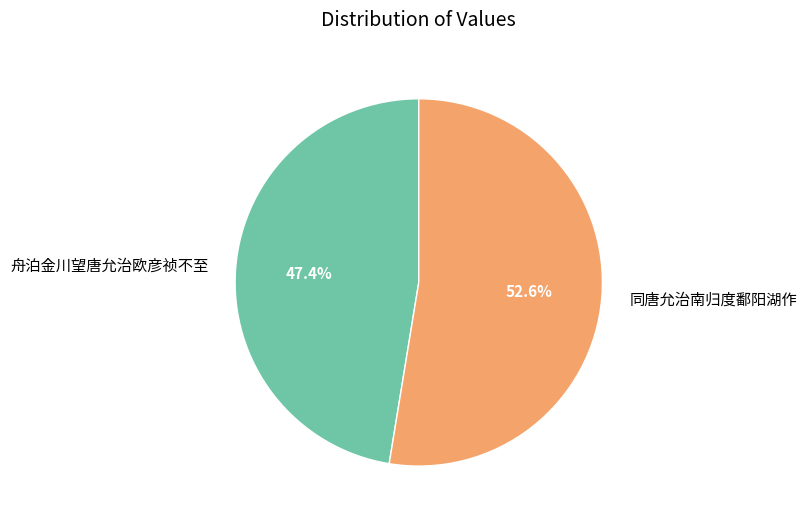

Is 同唐允治南归度鄱阳湖作 the majority of the pie?

Yes